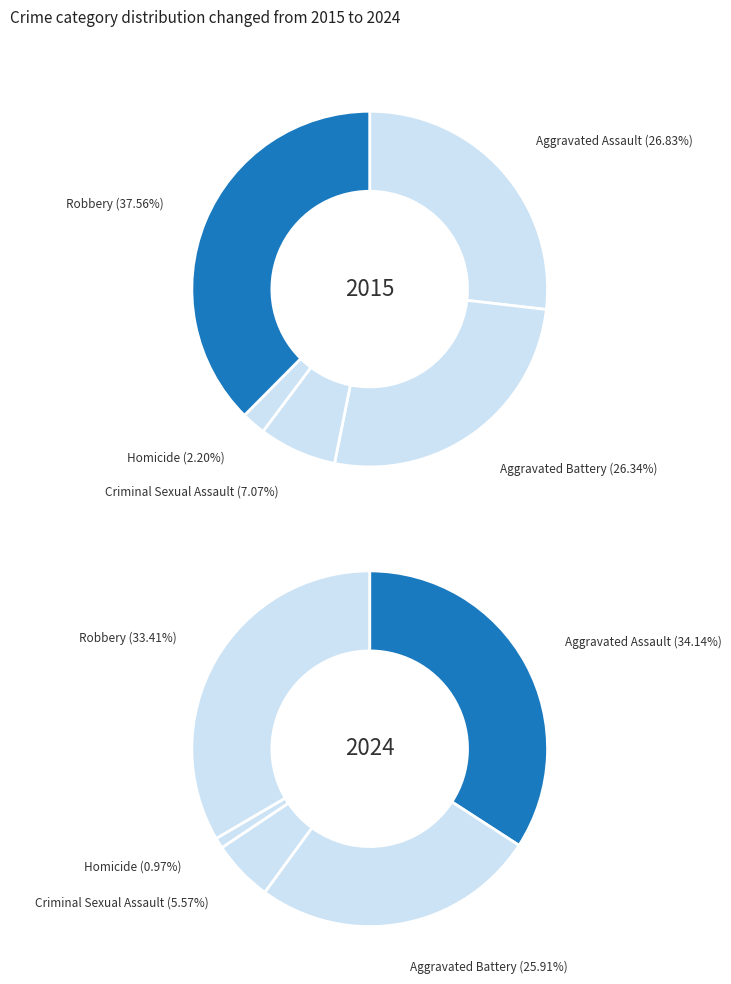

How many slices are in this pie chart?

5